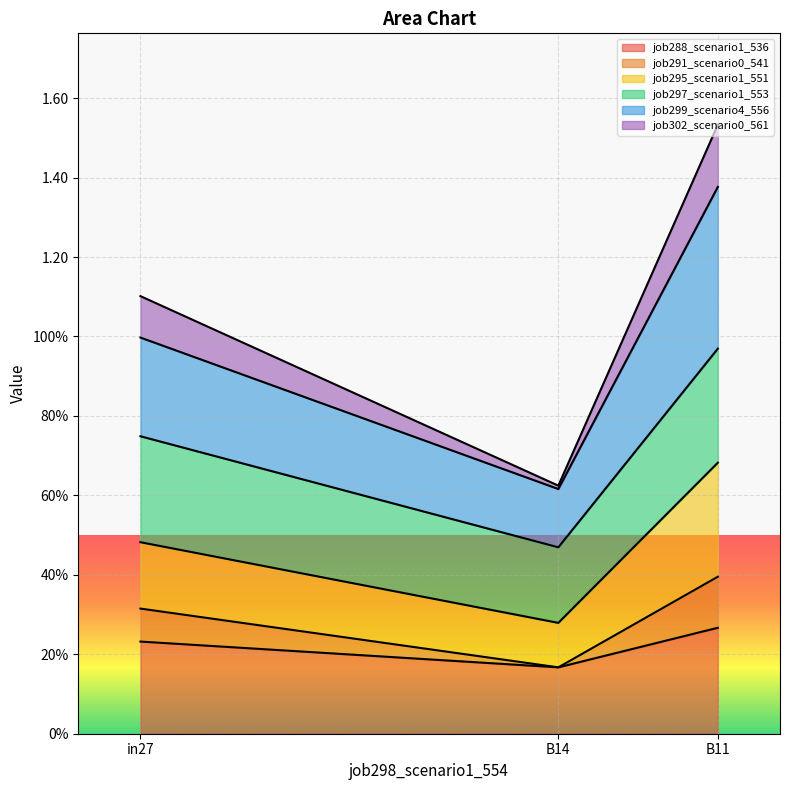

Does the chart display data point markers on the line(s)?

No